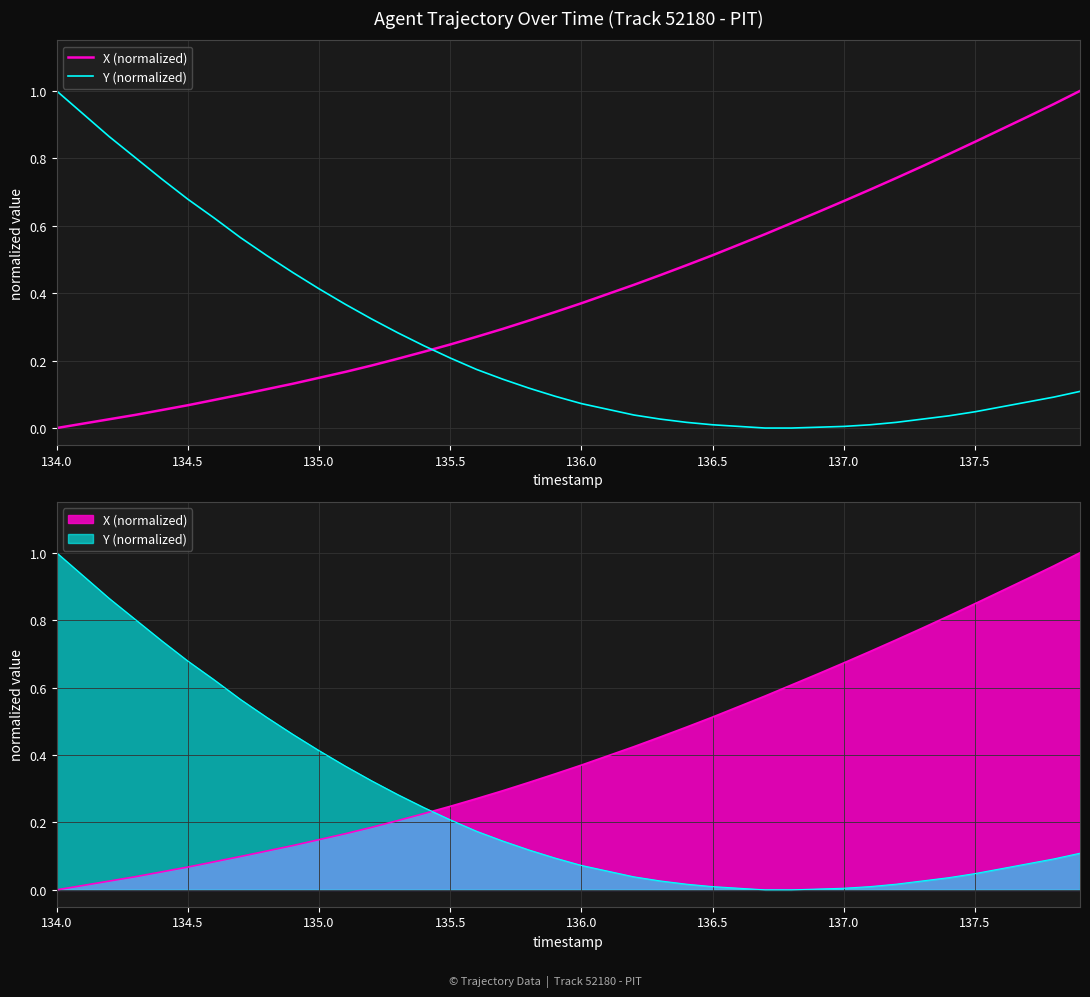

What is the sum of all Y (normalized) values?

10.3